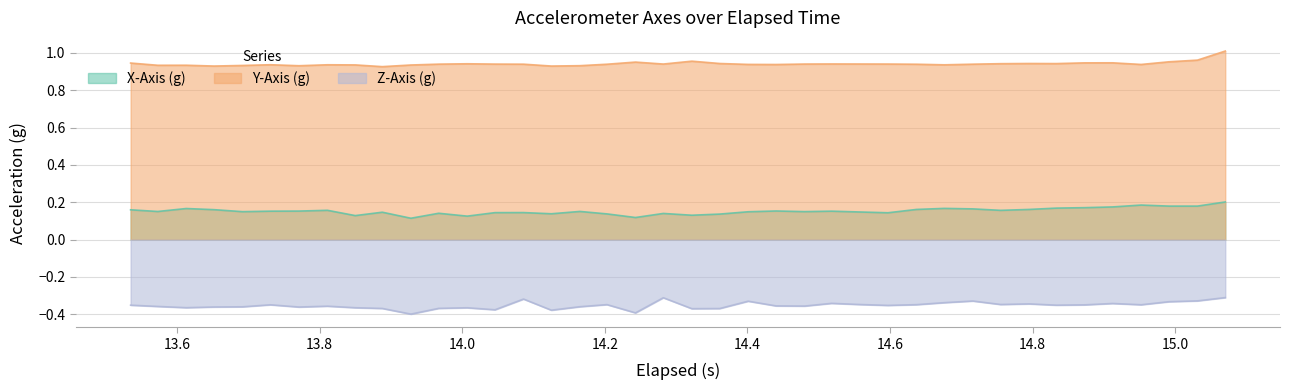

Rank the series by their maximum value, from highest to lowest.

Y-Axis (g), X-Axis (g), Z-Axis (g)